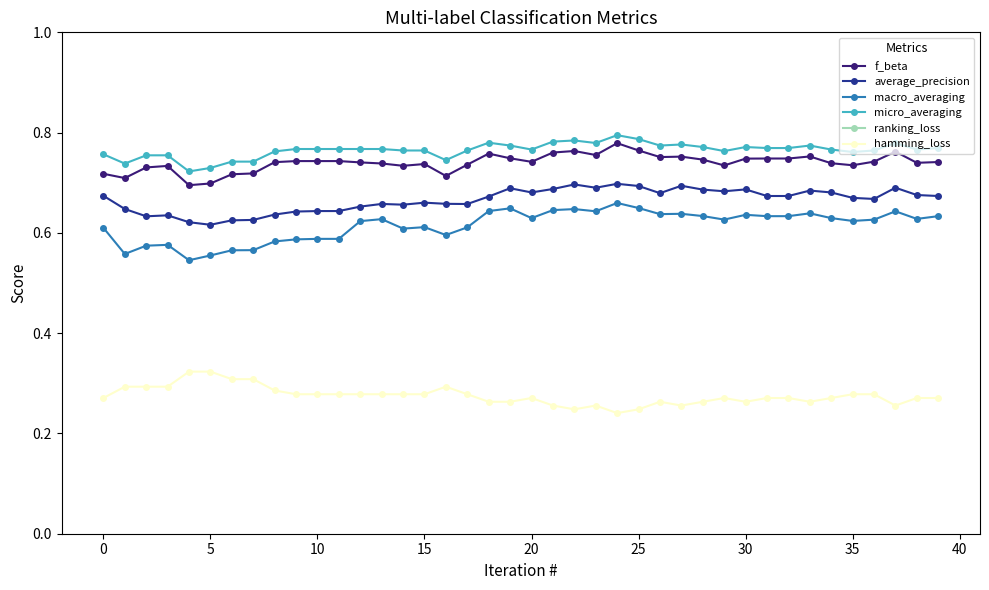

True or false: average_precision has a value of 1.1 at 10.

False